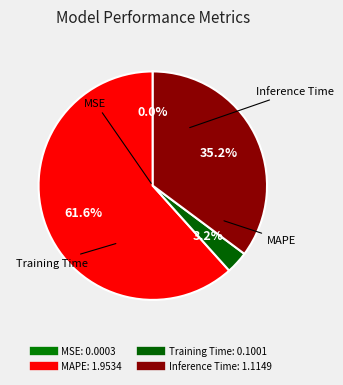

Between MAPE and MSE, which is larger?

MAPE